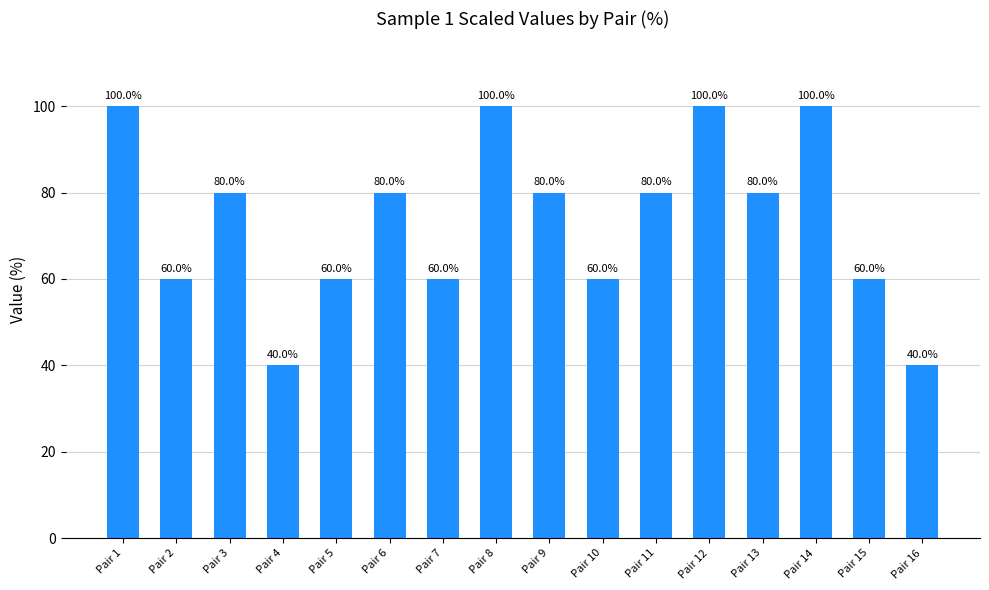

What is the sum of all values?

1180